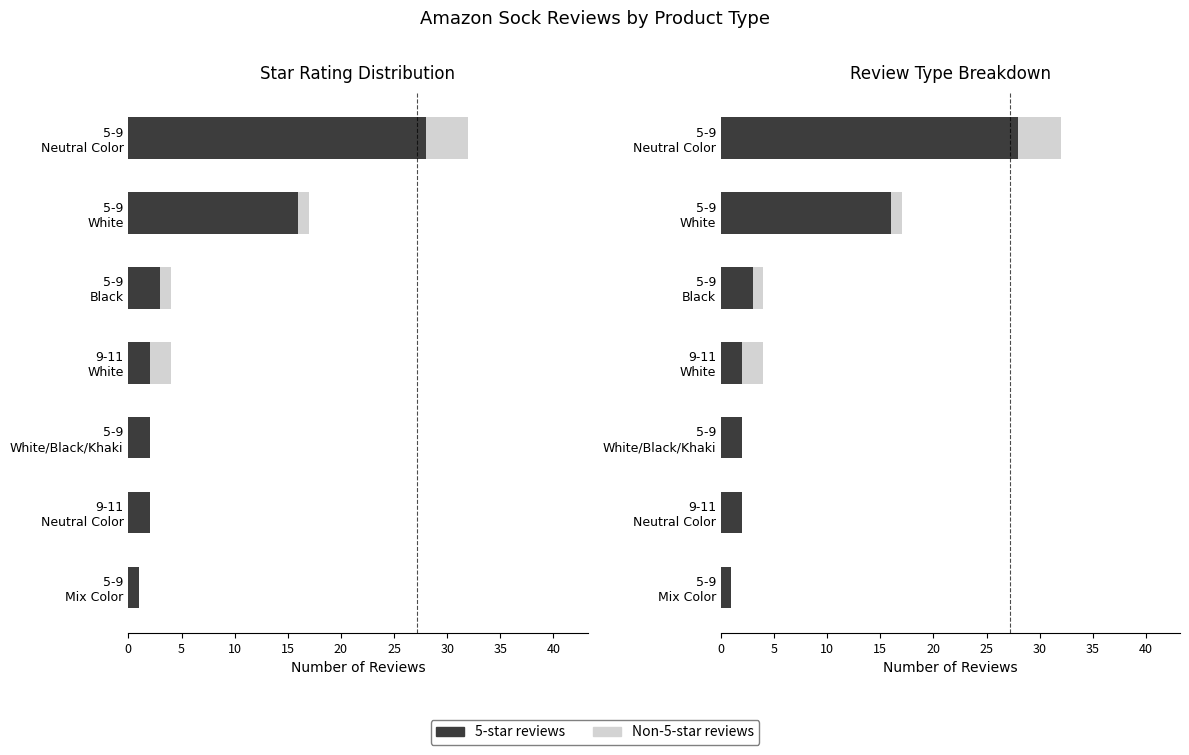

Between 5-9 Black and 5-9 Neutral Color, which series saw the biggest shift?

5-star reviews